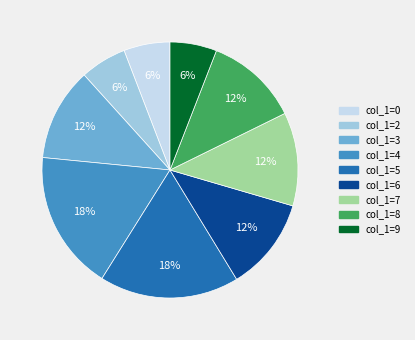

To the nearest percent, what is the difference between the largest and smallest slice percentages?

12%